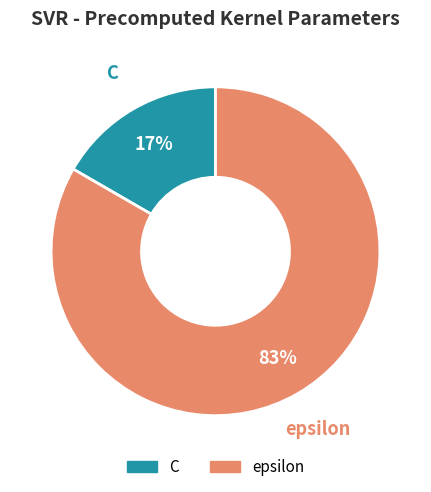

To the nearest percent, what portion does epsilon represent?

83%